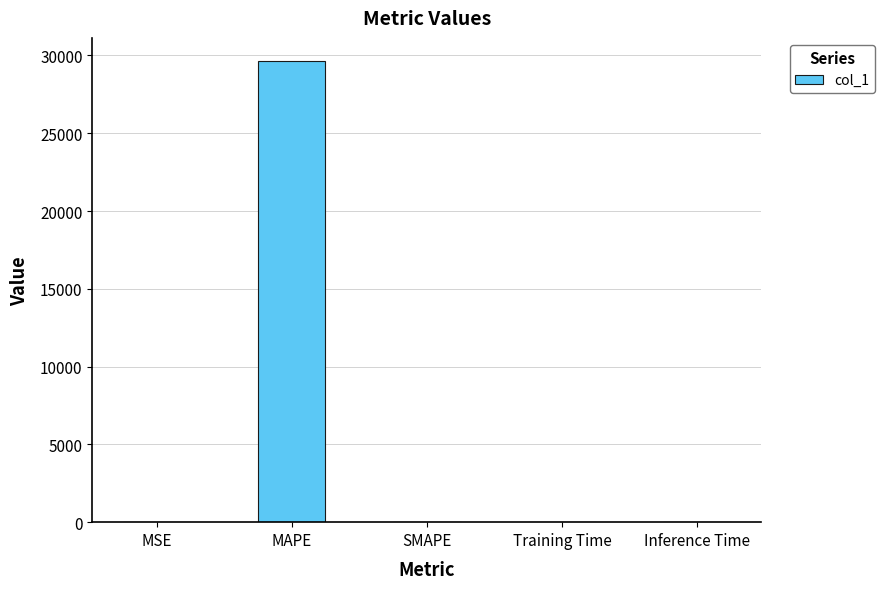

Read the value at MAPE.

29644.5